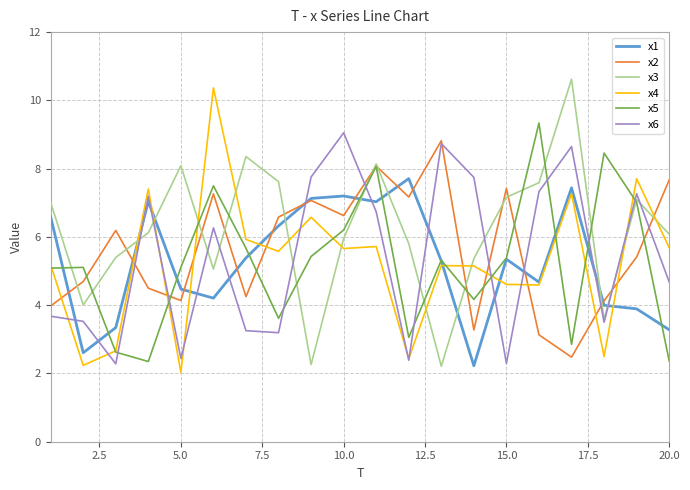

What is the maximum value for x3?

10.6